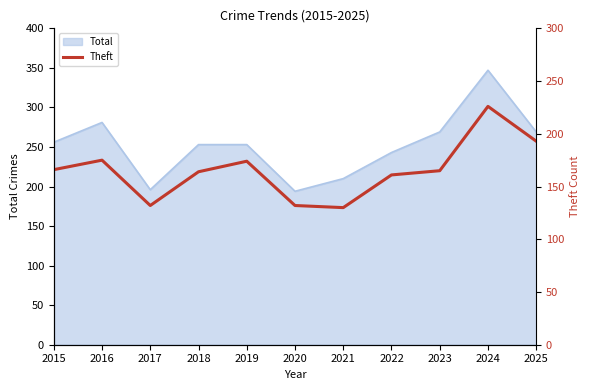

The Total series shows 139 at 2015. True or false?

False